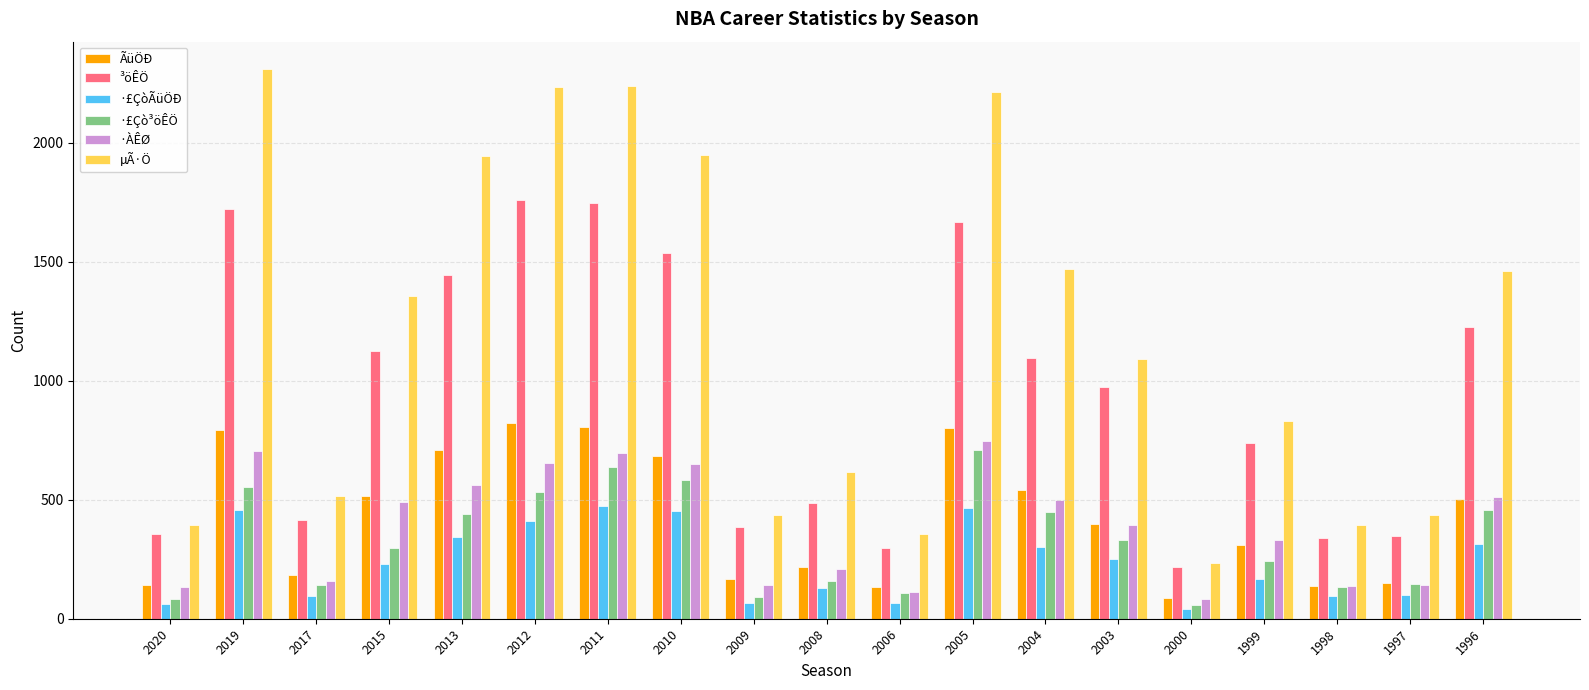

Which series has the largest total across all categories?

µÃ·Ö